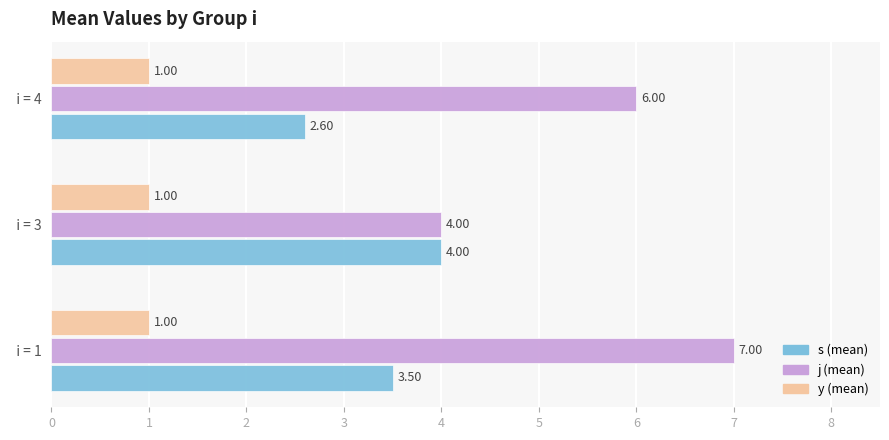

Which series has the largest total across all categories?

j (mean)